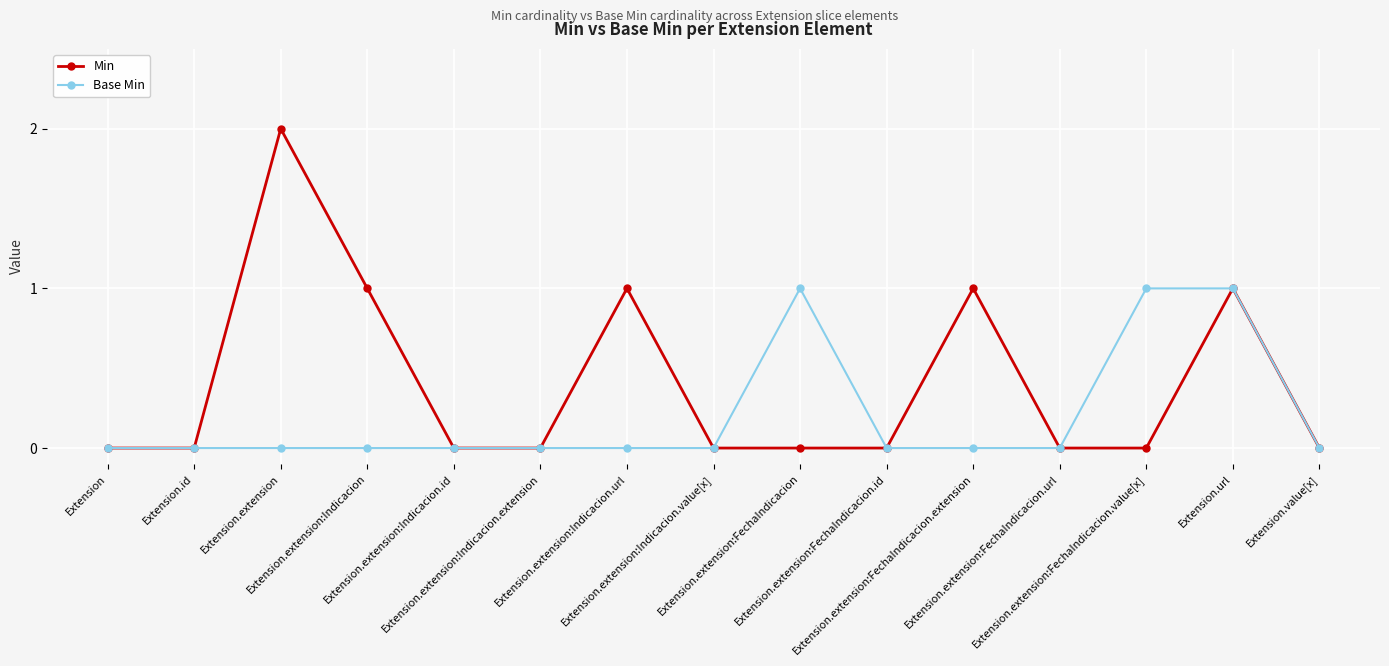

Reading left to right, what are all the values shown in this chart?

Min: 0	0	2	1	0	0	1	0	0	0	1	0	0	1	0
Base Min: 0	0	0	0	0	0	0	0	1	0	0	0	1	1	0